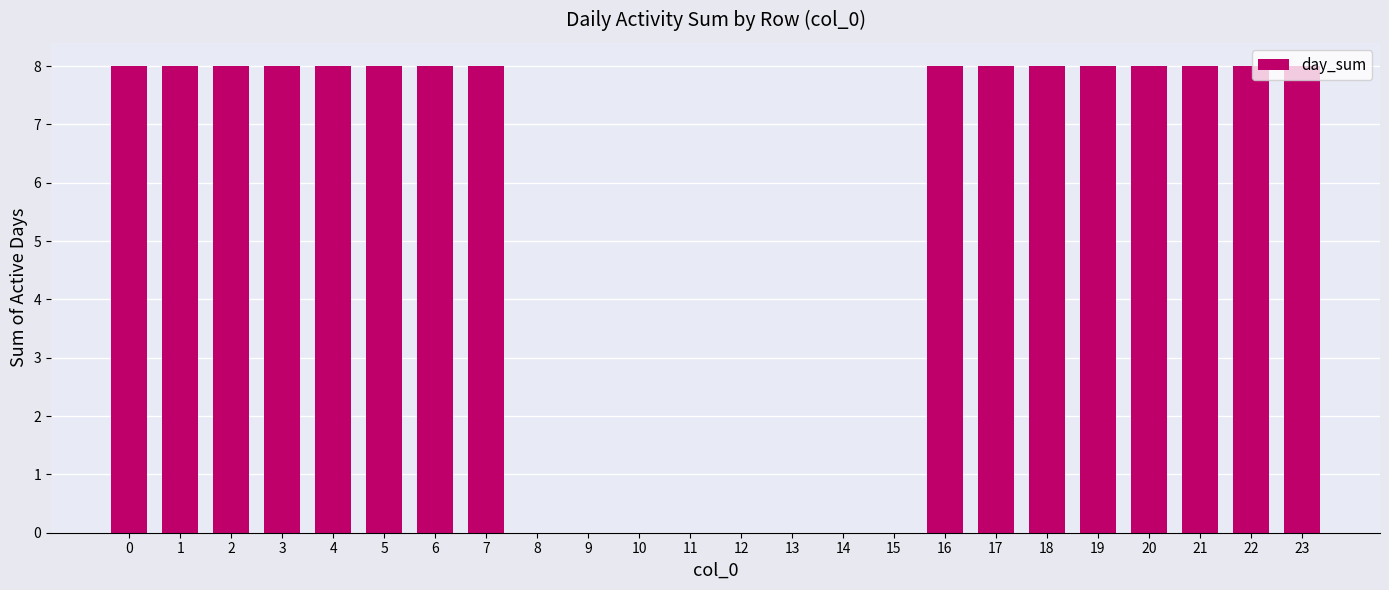

Count the number of data series in this chart.

1